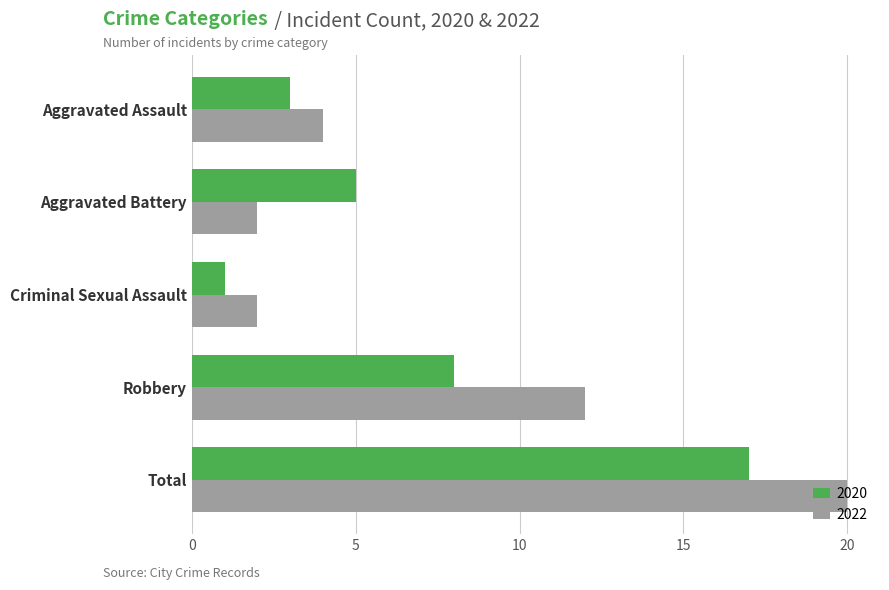

What is the difference between the maximum and second lowest values in the 2022 series?

18